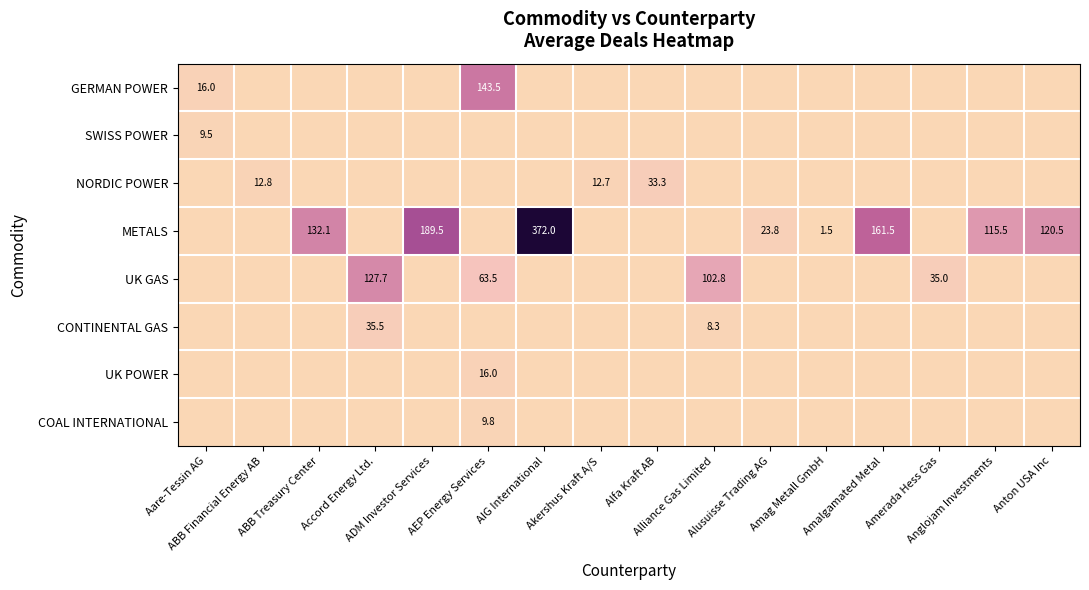

How many values in UK GAS are above zero?

4